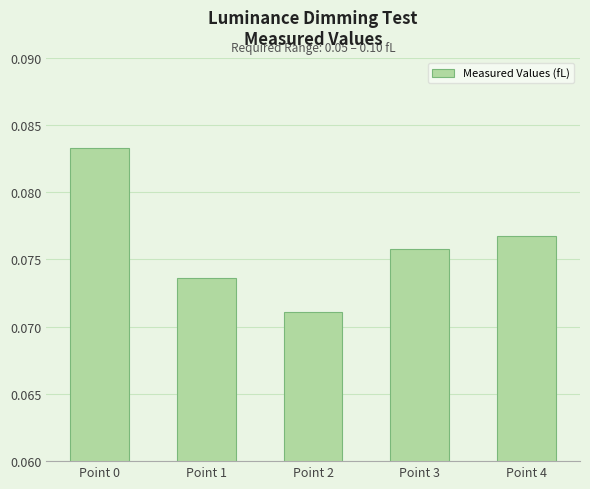

The value at Point 1 is 0.0. True or false?

False